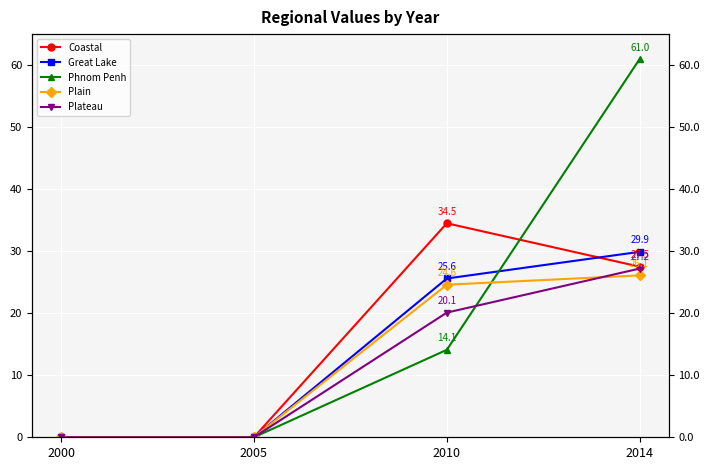

What is the total value across all series at 2014?

171.7